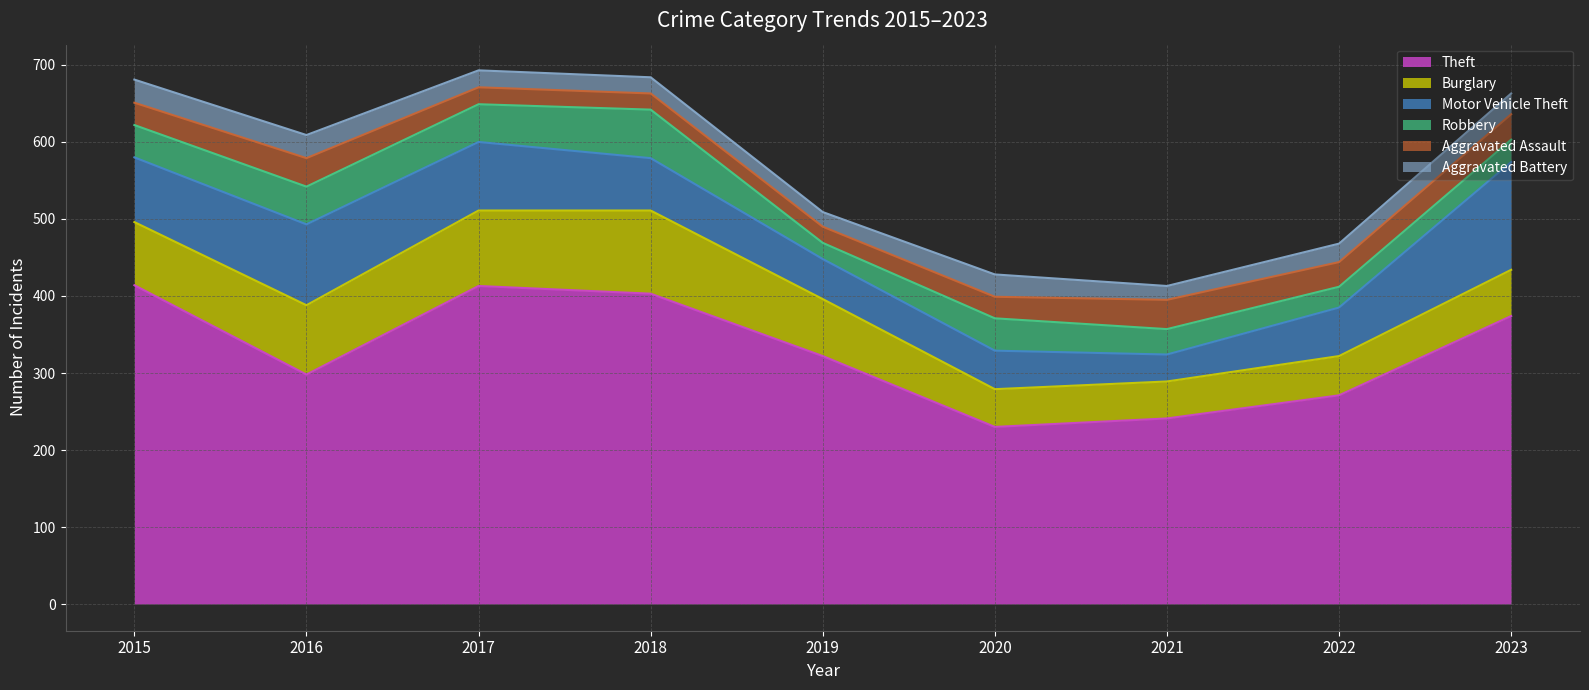

List the series in order of their peak value, highest first.

Theft, Motor Vehicle Theft, Burglary, Robbery, Aggravated Assault, Aggravated Battery